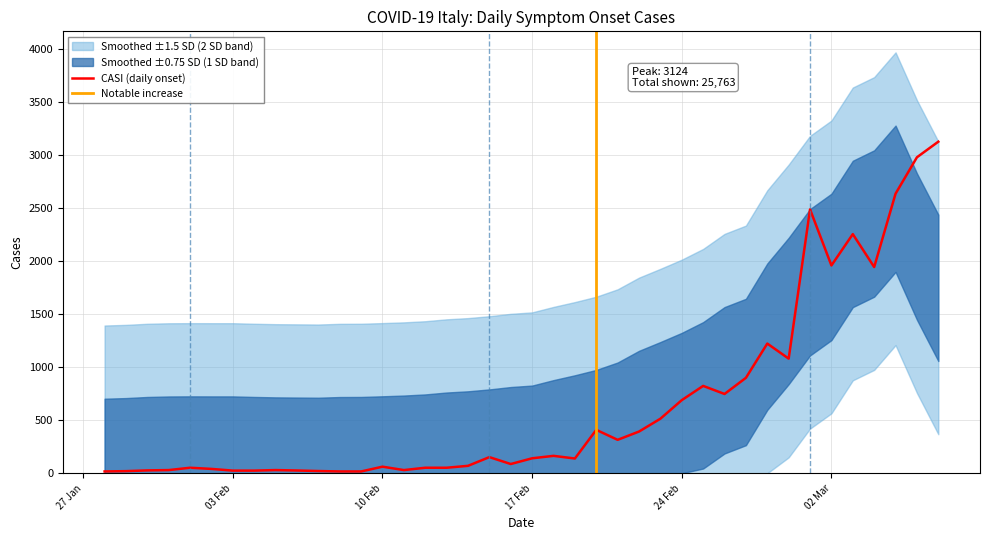

The chart shows a value of 35 at 03 Feb. True or false?

False